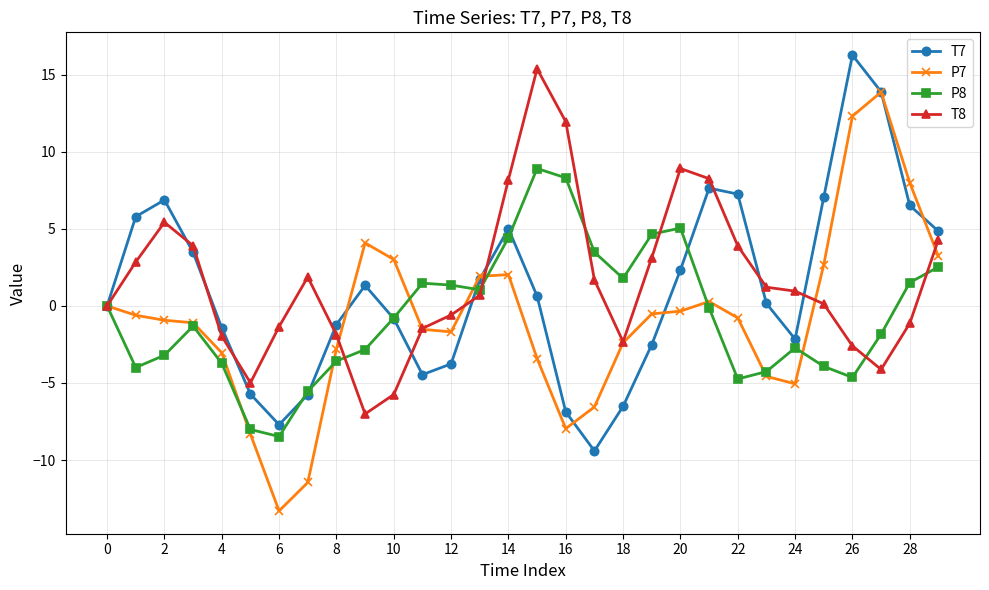

How many lines are shown in the chart?

4